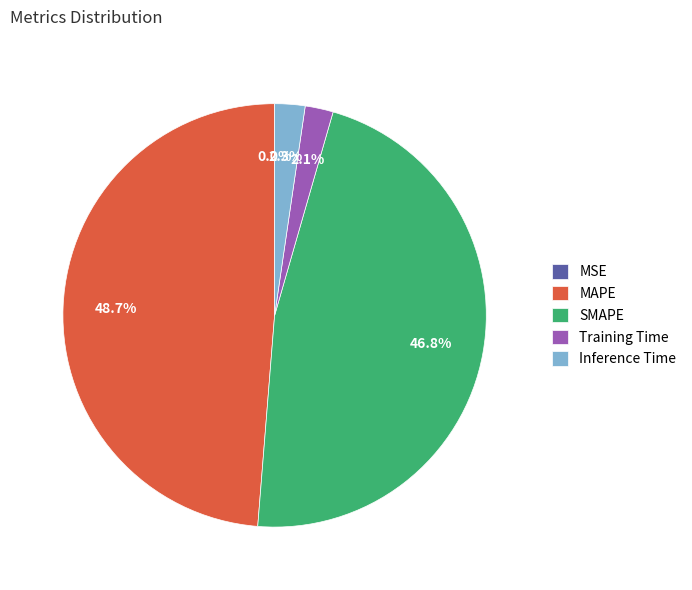

What is the largest slice in the pie chart?

MAPE